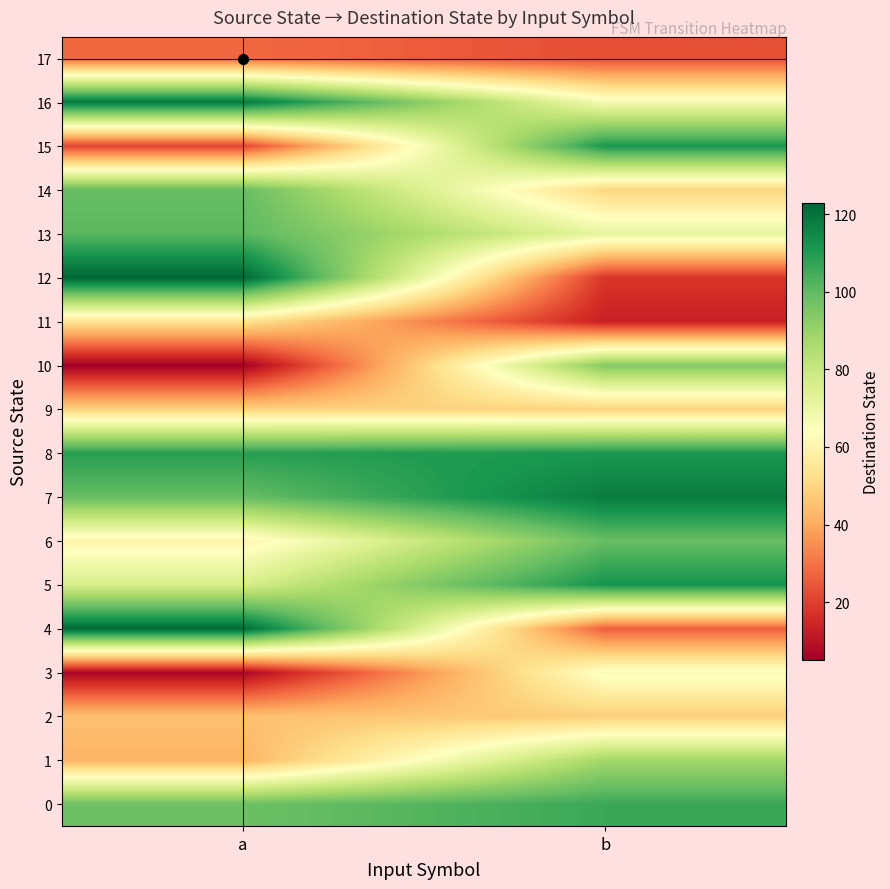

At which category does the chart reach its peak across all series?

a